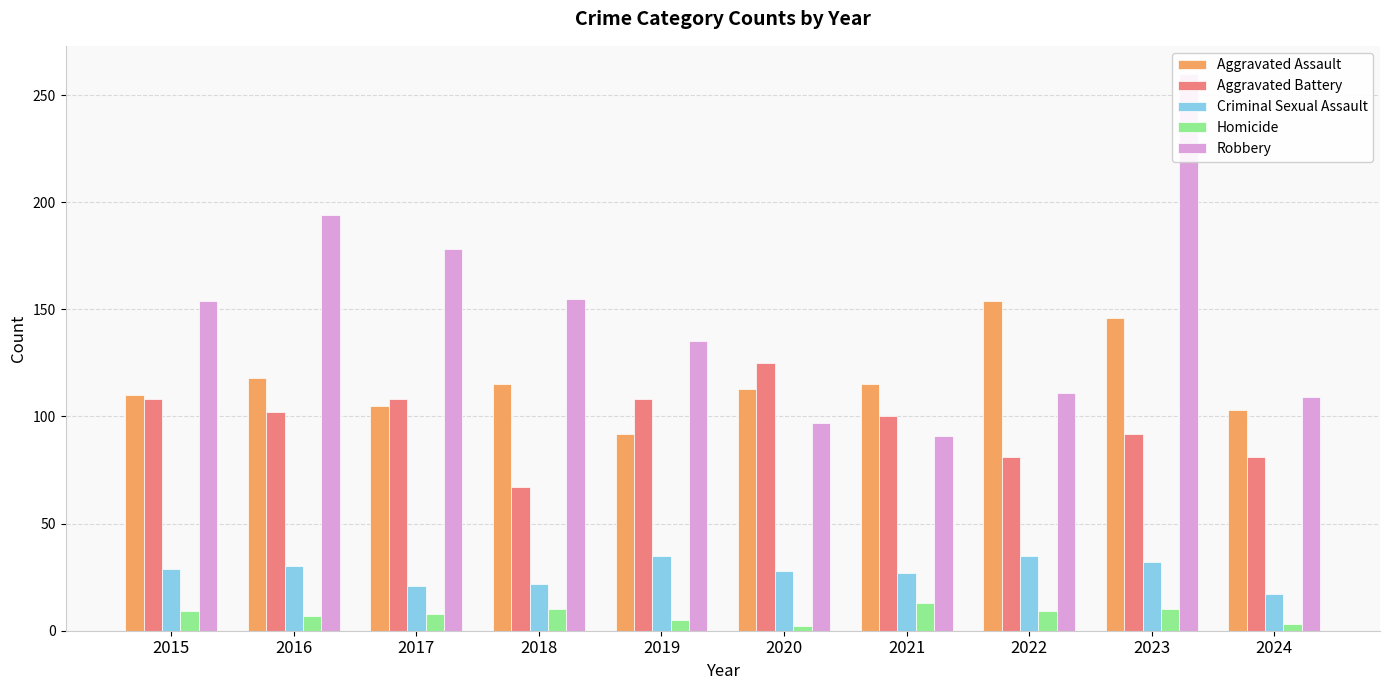

Reading left to right, extract all data points from this chart.

Aggravated Assault: 110	118	105	115	92	113	115	154	146	103
Aggravated Battery: 108	102	108	67	108	125	100	81	92	81
Criminal Sexual Assault: 29	30	21	22	35	28	27	35	32	17
Homicide: 9	7	8	10	5	2	13	9	10	3
Robbery: 154	194	178	155	135	97	91	111	260	109